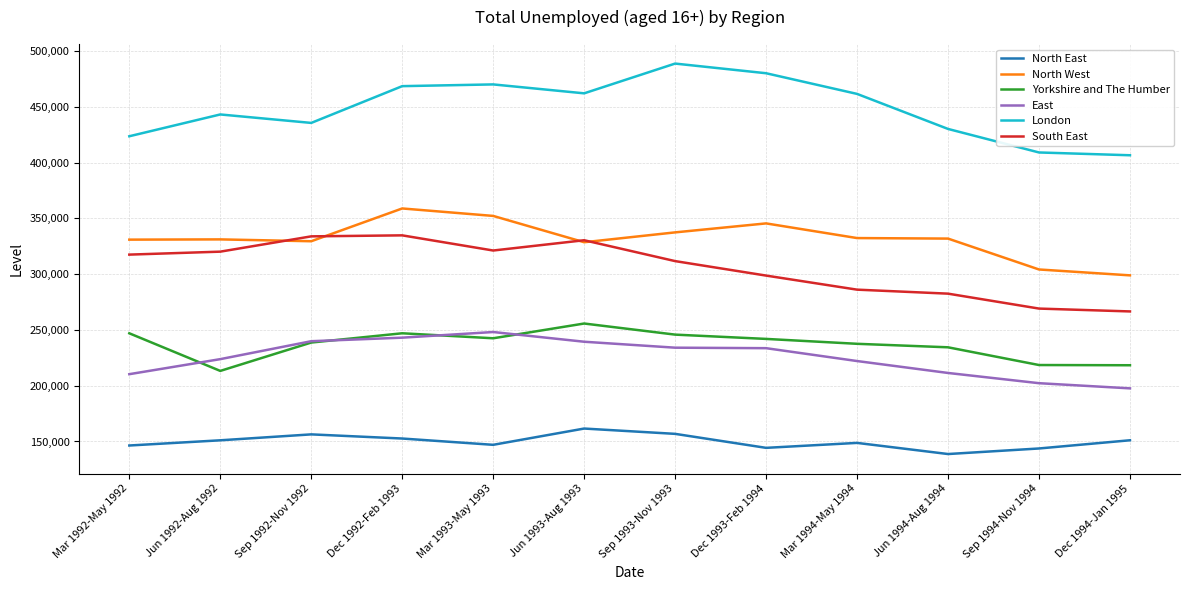

Where do South East and North West first cross each other?

Jun 1992-Aug 1992 and Sep 1992-Nov 1992